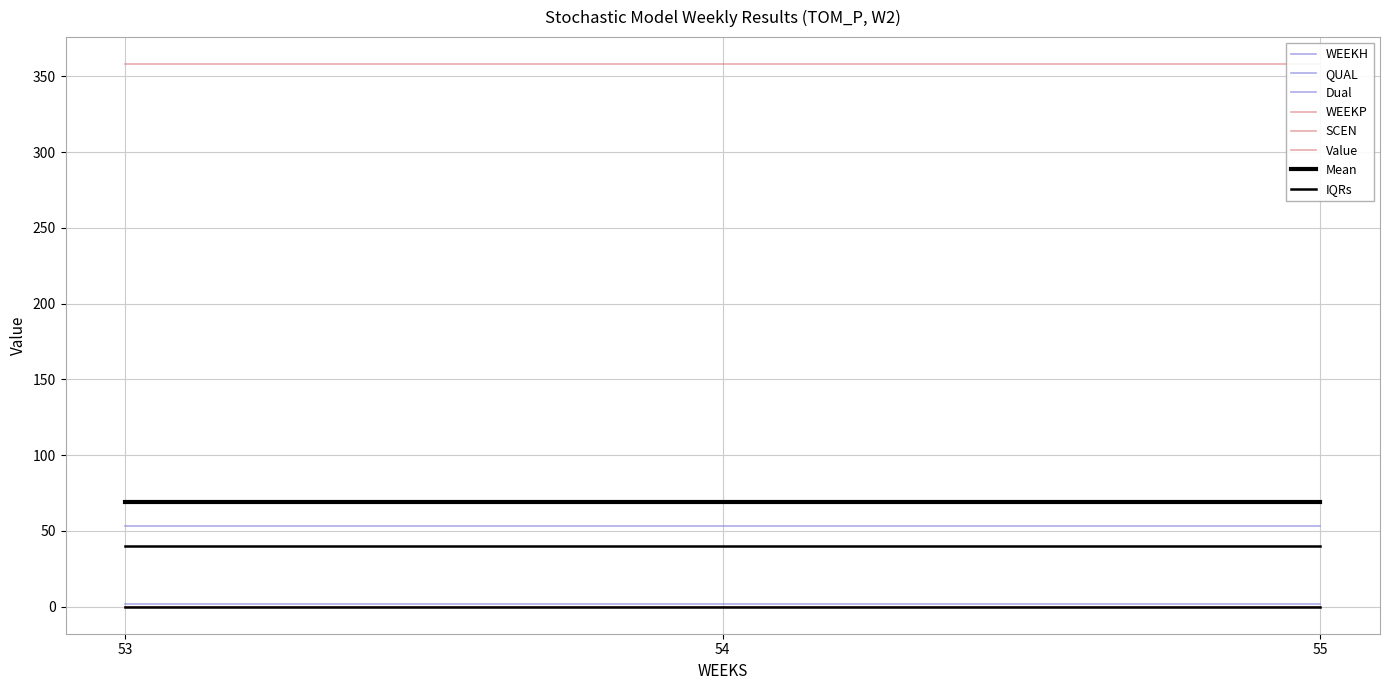

Reading left to right, list all the values displayed in this chart.

WEEKH: 53=53.0	54=53.0	55=53.0
WEEKP: 53=0.0	54=0.0	55=0.0
QUAL: 53=2.0	54=2.0	55=2.0
SCEN: 53=0.0	54=0.0	55=0.0
Value: 53=357.9	54=357.9	55=357.9
Dual: 53=0.0	54=0.0	55=0.0